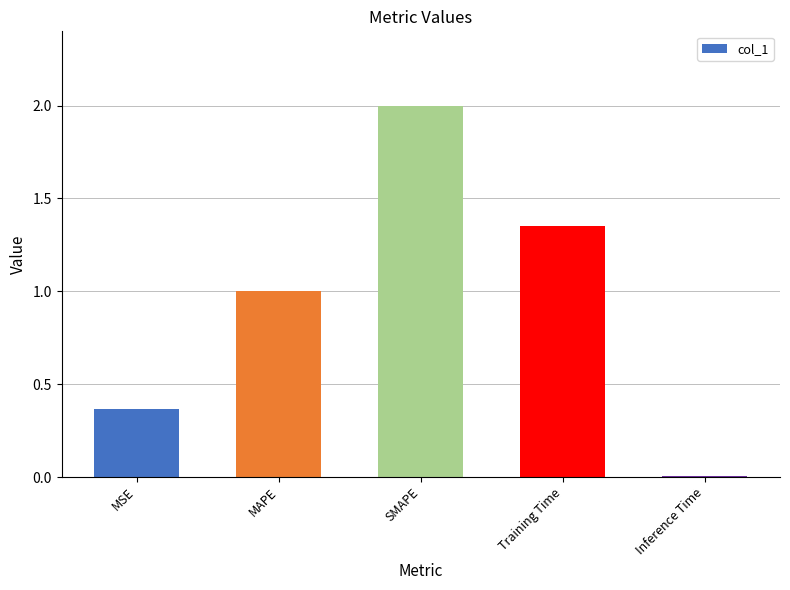

The chart shows a value of 1.0 at MAPE. True or false?

True